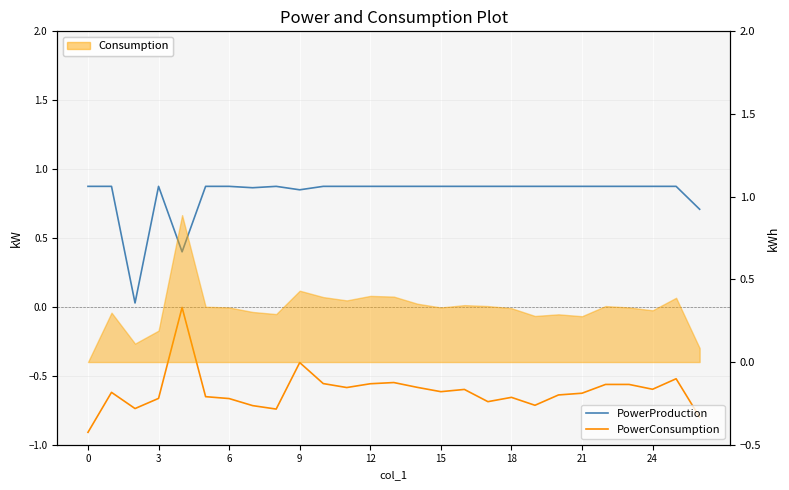

True or false: PowerConsumption has a value of -0.7 at 18.

True